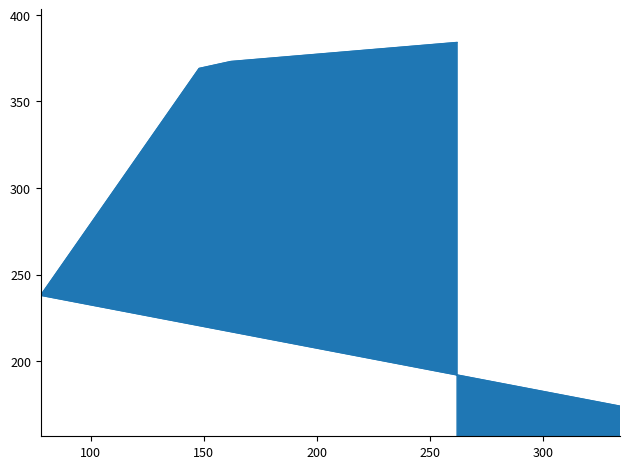

How many values exceed 369?

2